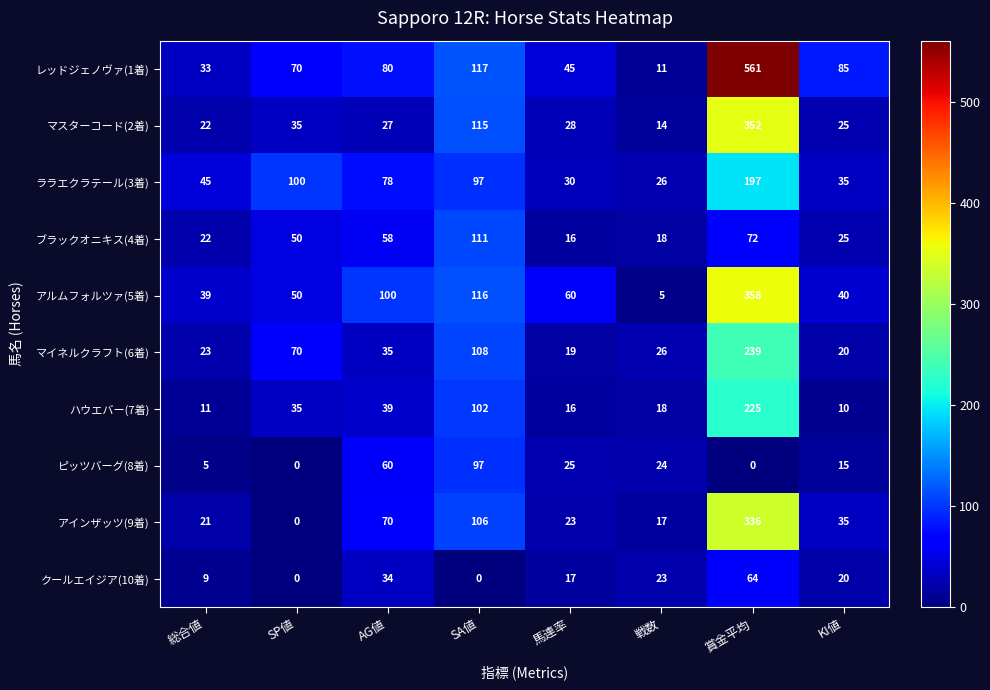

At which category is the sum across all series the highest?

賞金平均